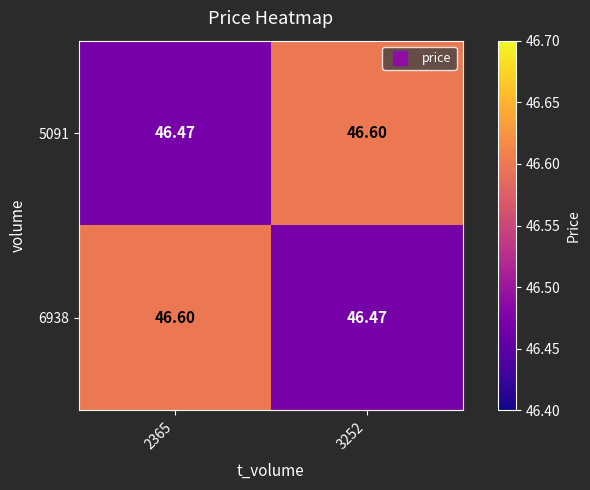

At how many categories does at least one series exceed 46?

2